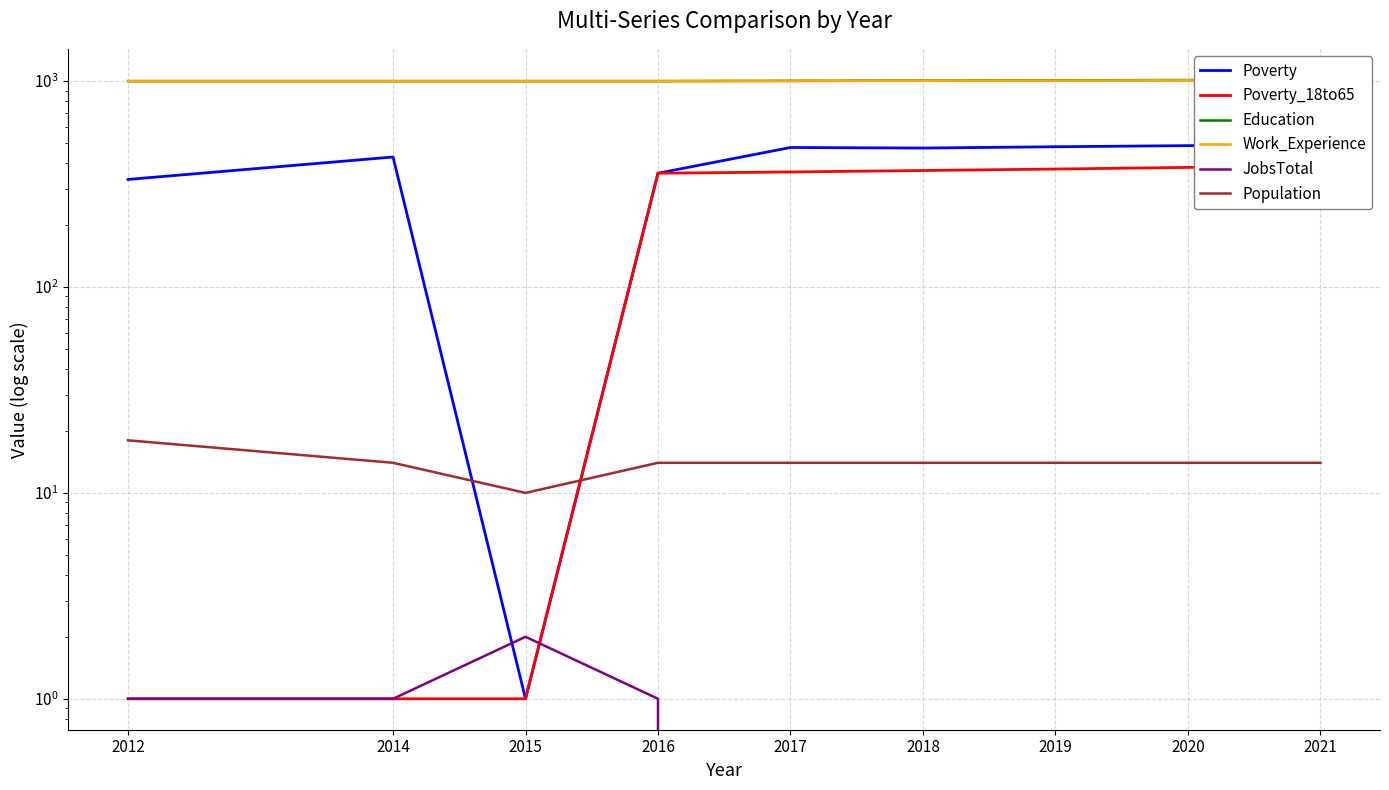

At which category is the sum across all series the highest?

2021